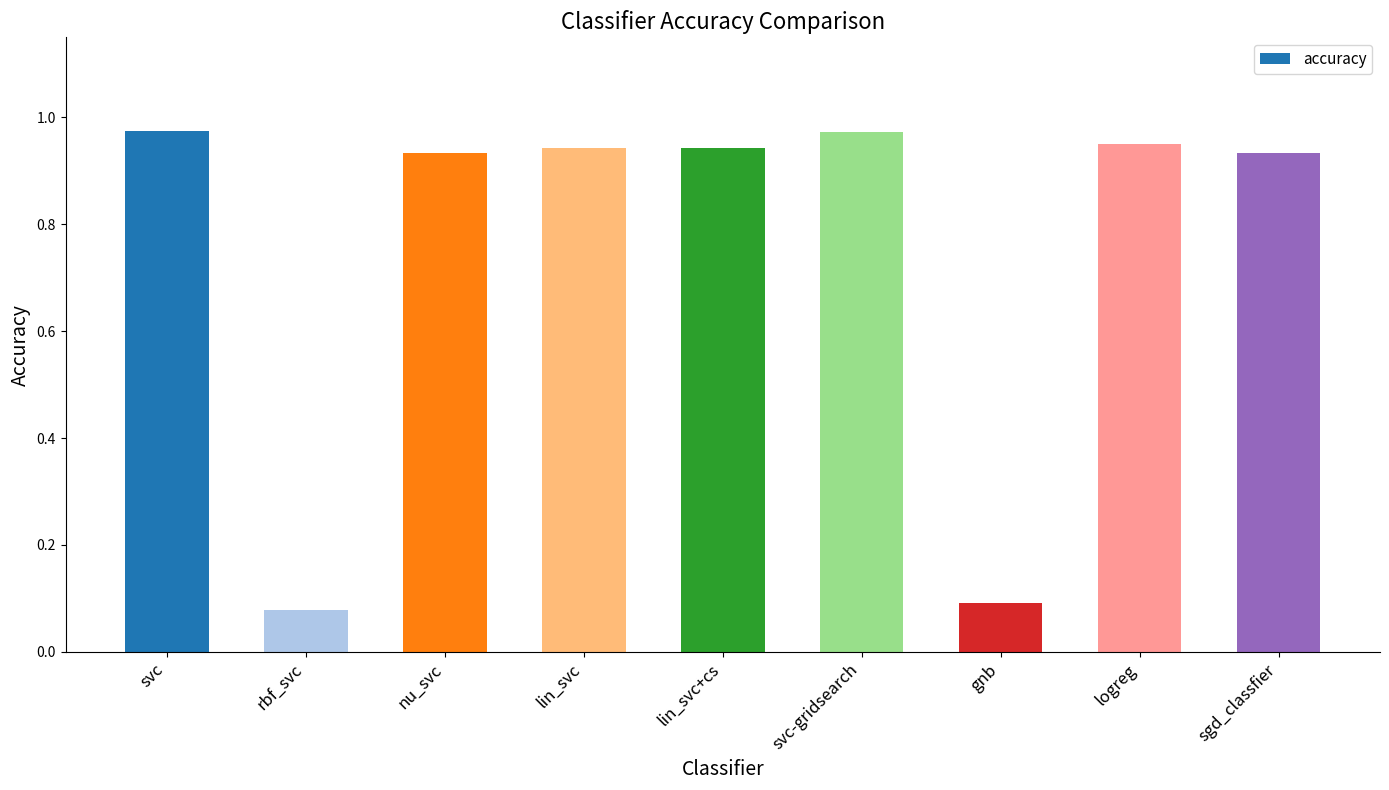

What is the average value?

0.8